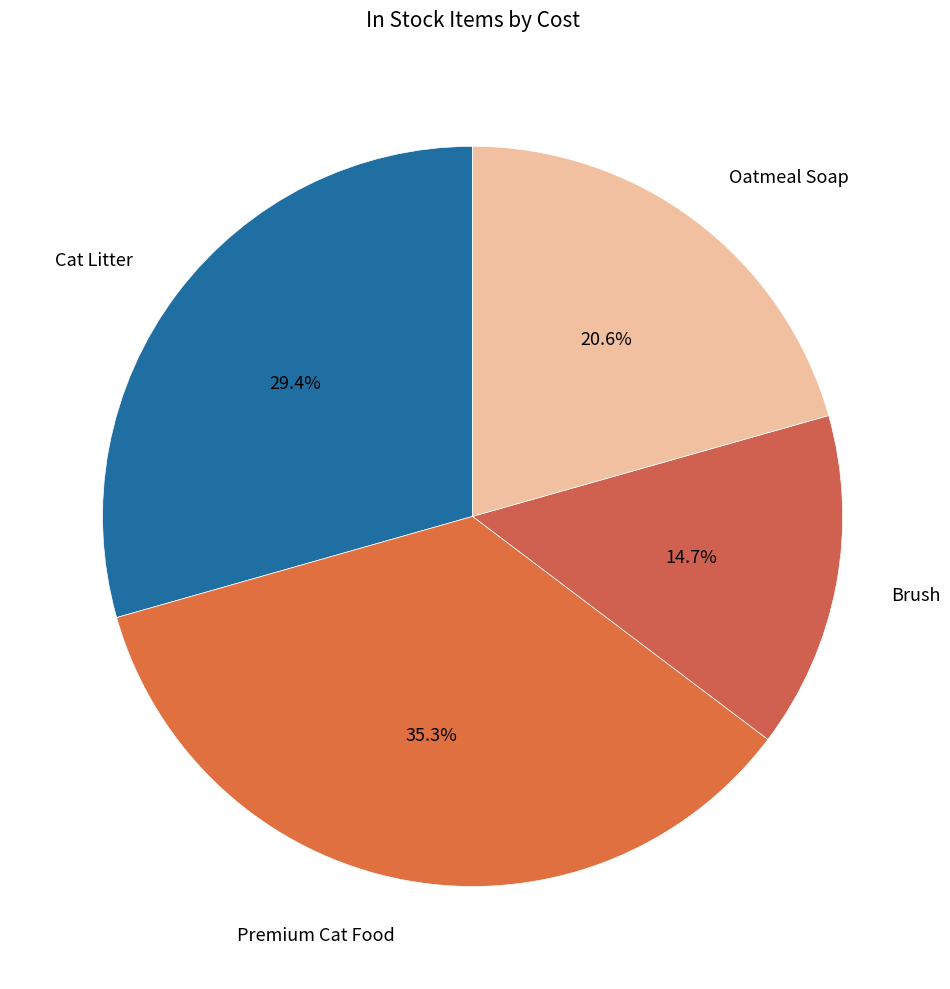

Is Oatmeal Soap the majority of the pie?

No